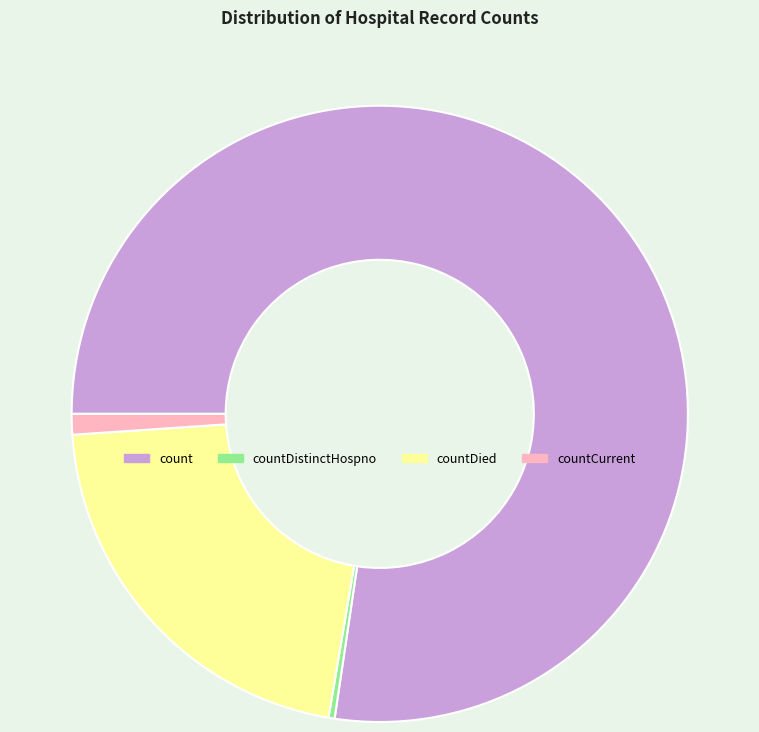

Is there any slice that represents more than half of the pie?

Yes